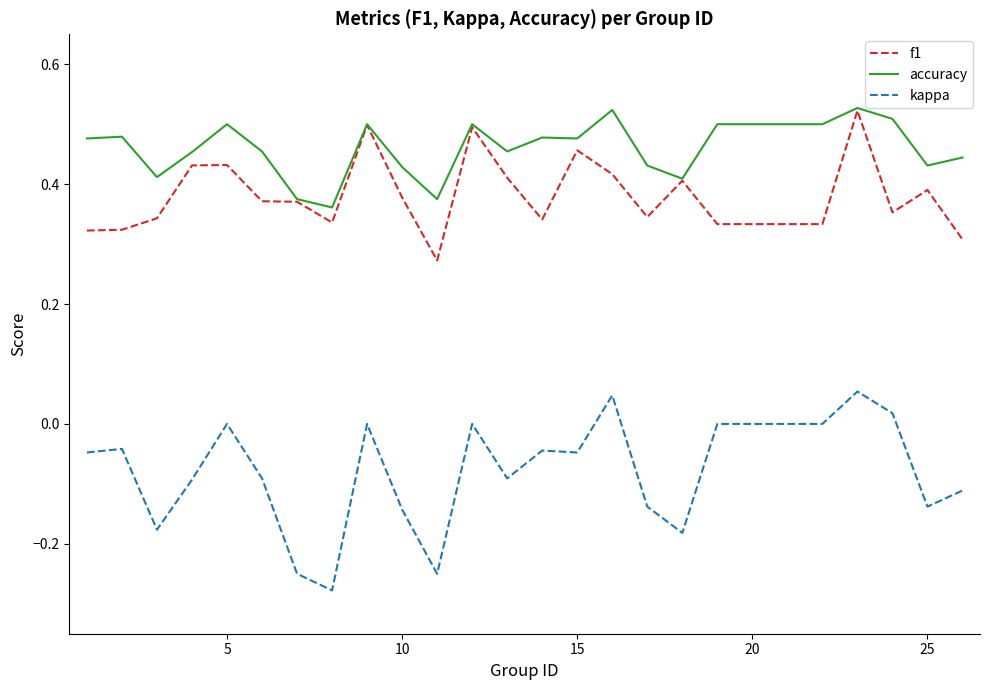

Is this an area chart (filled region under the line)?

No